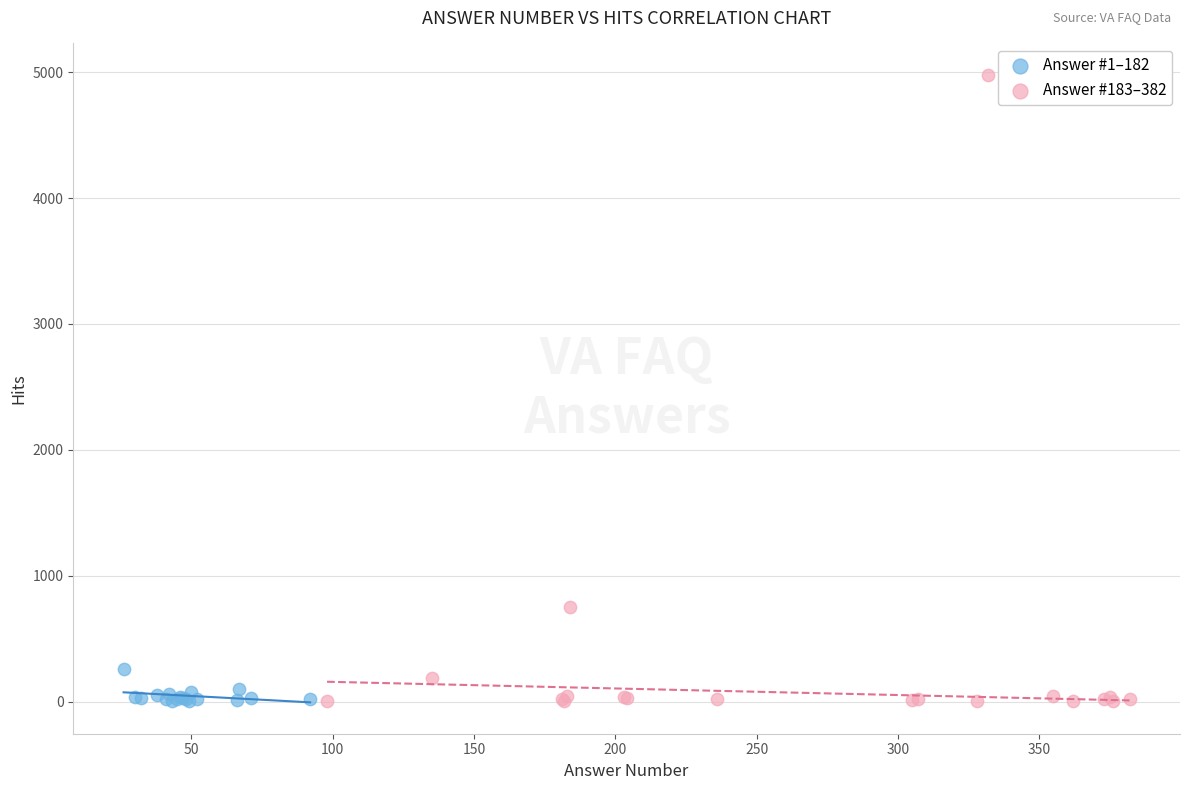

Which series has the widest spread of Y values?

Answer #183–382